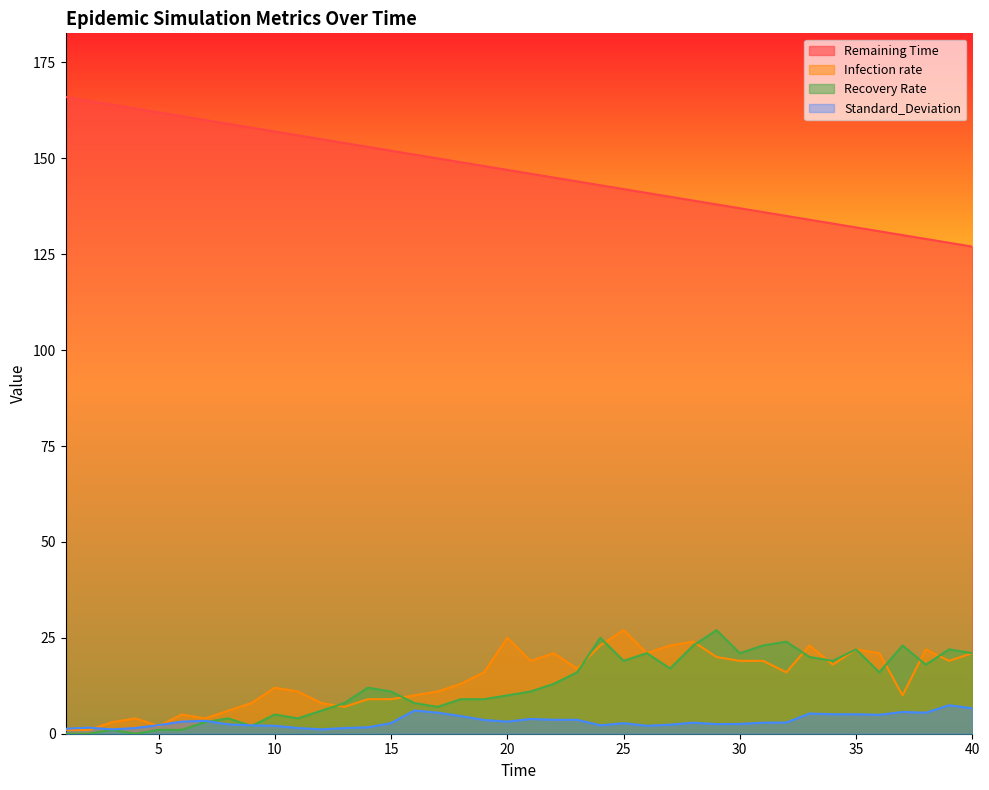

Reading left to right, extract all data points from this chart.

Remaining Time: 1=166.0	2=165.0	3=164.0	4=163.0	5=162.0	6=161.0	7=160.0	8=159.0	9=158.0	10=157.0	11=156.0	12=155.0	13=154.0	14=153.0	15=152.0	16=151.0	17=150.0	18=149.0	19=148.0	20=147.0	21=146.0	22=145.0	23=144.0	24=143.0	25=142.0	26=141.0	27=140.0	28=139.0	29=138.0	30=137.0	31=136.0	32=135.0	33=134.0	34=133.0	35=132.0	36=131.0	37=130.0	38=129.0	39=128.0	40=127.0
Infection rate: 1=1.0	2=1.0	3=3.0	4=4.0	5=2.0	6=5.0	7=4.0	8=6.0	9=8.0	10=12.0	11=11.0	12=8.0	13=7.0	14=9.0	15=9.0	16=10.0	17=11.0	18=13.0	19=16.0	20=25.0	21=19.0	22=21.0	23=17.0	24=23.0	25=27.0	26=21.0	27=23.0	28=24.0	29=20.0	30=19.0	31=19.0	32=16.0	33=23.0	34=18.0	35=22.0	36=21.0	37=10.0	38=22.0	39=19.0	40=21.0
Recovery Rate: 1=0.0	2=0.0	3=1.0	4=0.0	5=1.0	6=1.0	7=3.0	8=4.0	9=2.0	10=5.0	11=4.0	12=6.0	13=8.0	14=12.0	15=11.0	16=8.0	17=7.0	18=9.0	19=9.0	20=10.0	21=11.0	22=13.0	23=16.0	24=25.0	25=19.0	26=21.0	27=17.0	28=23.0	29=27.0	30=21.0	31=23.0	32=24.0	33=20.0	34=19.0	35=22.0	36=16.0	37=23.0	38=18.0	39=22.0	40=21.0
Standard_Deviation: 1=1.3	2=1.6	3=1.1	4=1.5	5=2.2	6=3.2	7=3.4	8=2.5	9=2.2	10=2.1	11=1.5	12=1.1	13=1.5	14=1.7	15=2.8	16=6.0	17=5.5	18=4.6	19=3.6	20=3.2	21=3.9	22=3.6	23=3.6	24=2.2	25=2.7	26=2.1	27=2.4	28=2.9	29=2.5	30=2.5	31=2.9	32=2.9	33=5.3	34=5.1	35=5.1	36=4.9	37=5.7	38=5.5	39=7.4	40=6.6